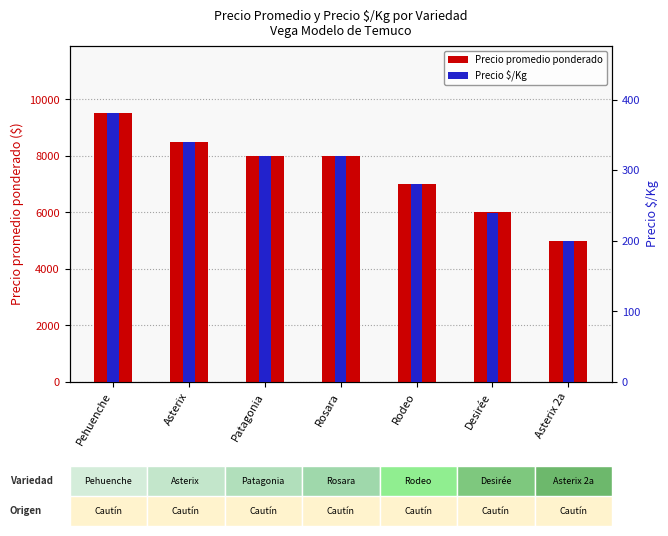

What is the sum of all Precio promedio ponderado values?

52014